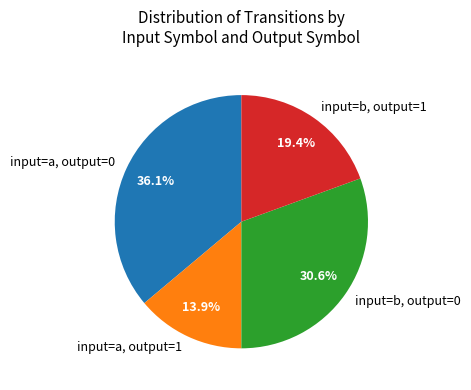

Do input=a, output=1 and input=b, output=1 together represent more than half of the pie?

No